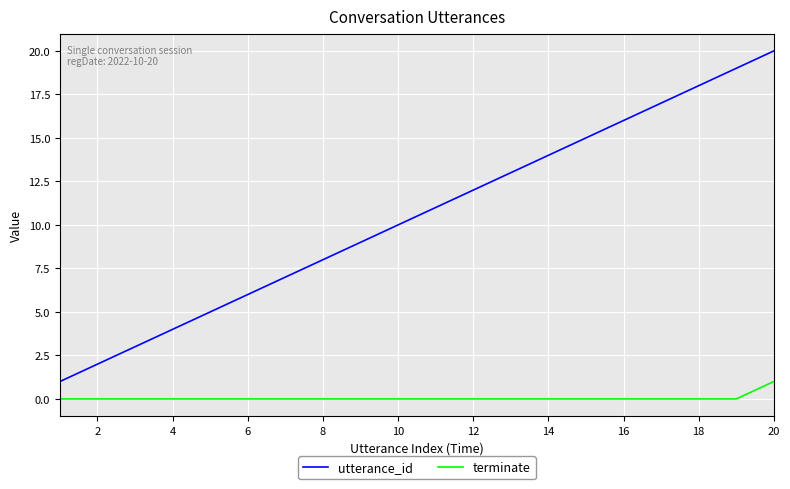

True or false: utterance_id has more than 1 points higher than both neighbors.

False